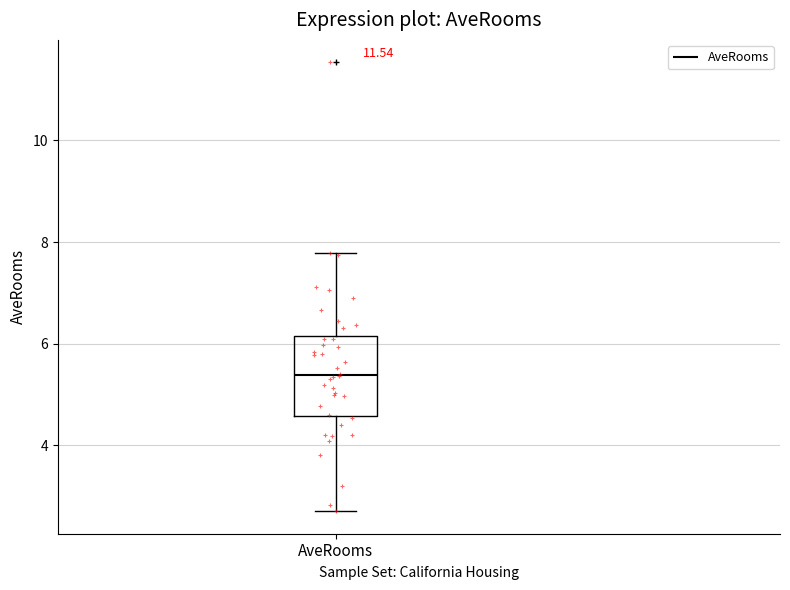

Read this box plot against the y-axis: the position of the median line, the range covered by the box, and the ends of both whiskers. The values are not printed on the chart, so give them approximately, as read against the axis.

median 5.4, box 4.6 to 6.2, whiskers 2.8 to 7.8